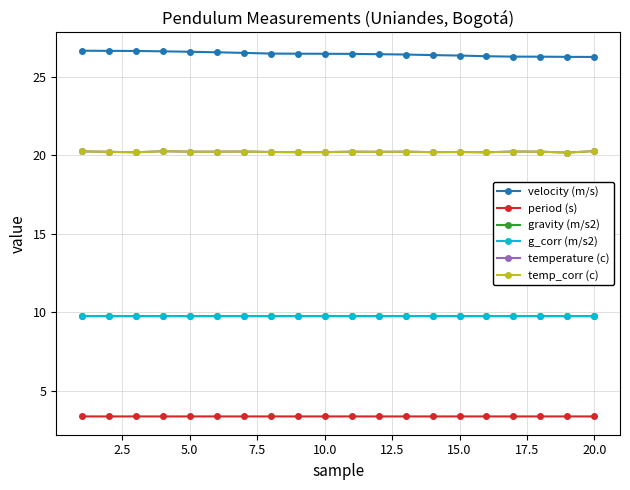

Rank the series by their maximum value, from lowest to highest.

period (s), gravity (m/s2), g_corr (m/s2), temperature (c), temp_corr (c), velocity (m/s)